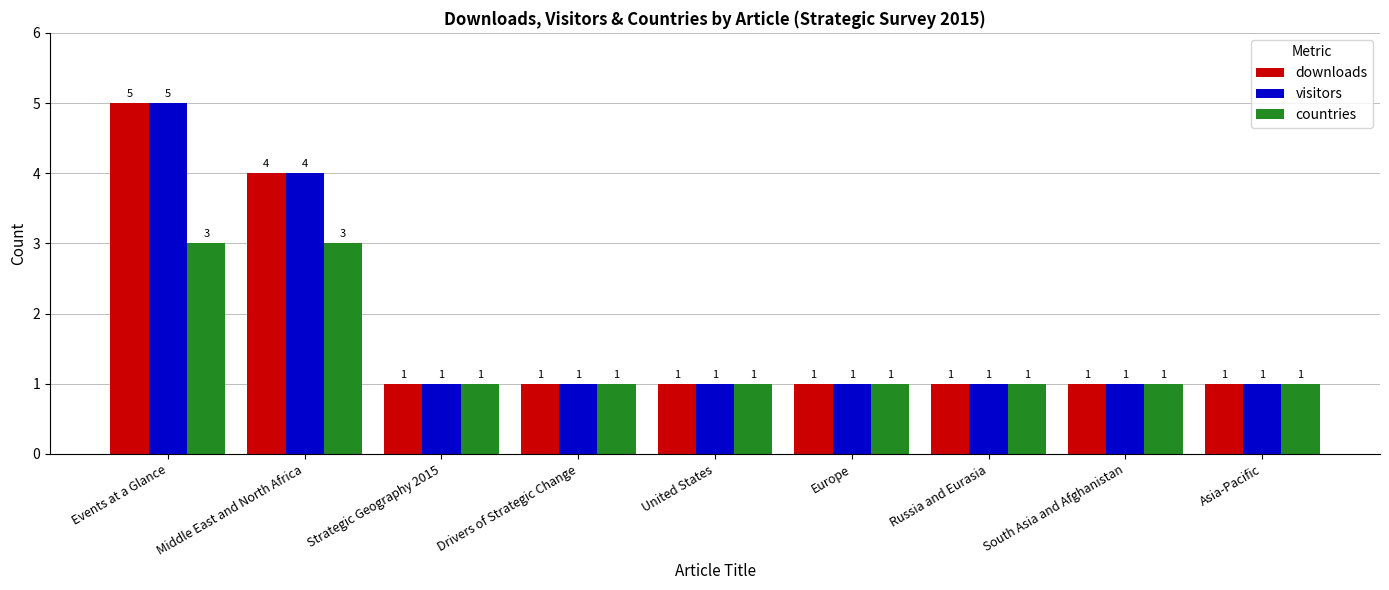

How many groups of bars are there?

9